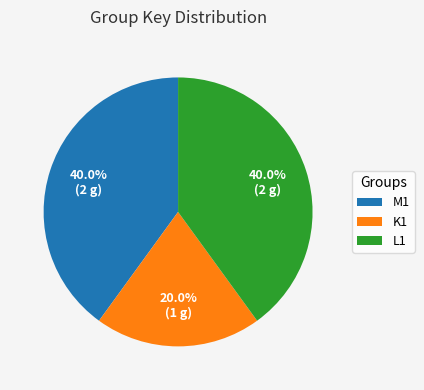

To the nearest percent, what portion does M1 represent?

40%